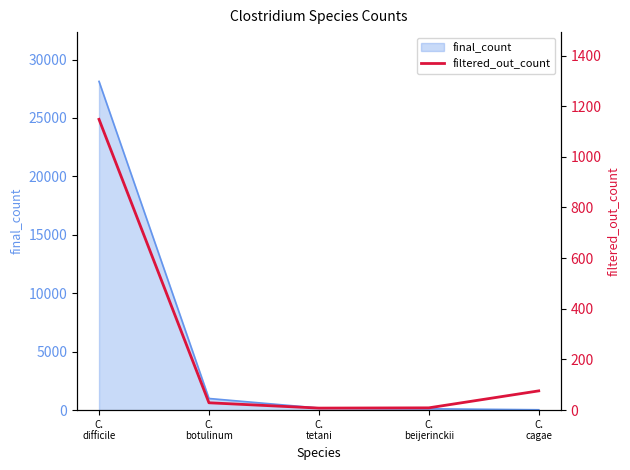

At which category does the data reach its first local valley?

C.
tetani